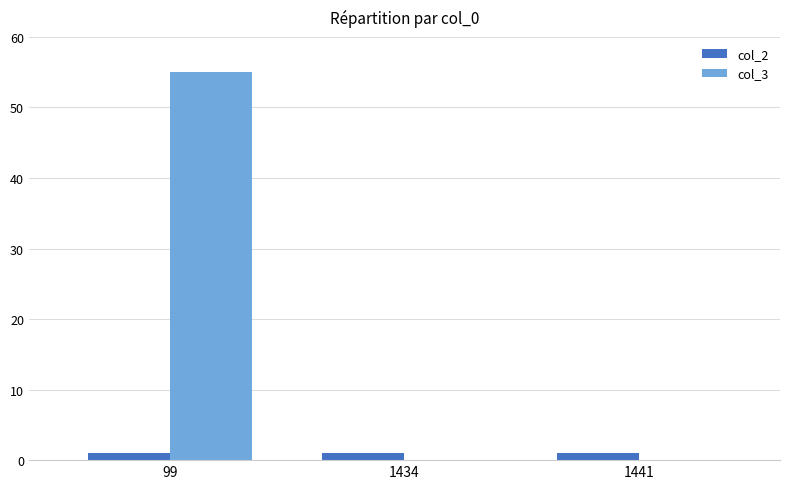

What is the sum of all col_2 values?

3